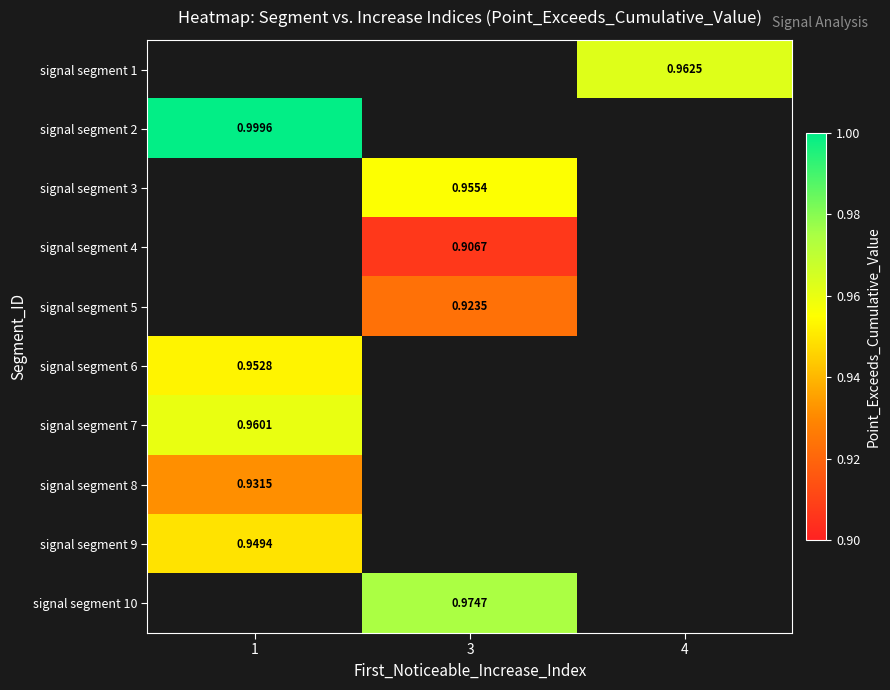

Is the value of signal segment 8 at 1 greater than the value of signal segment 1 at 4?

No